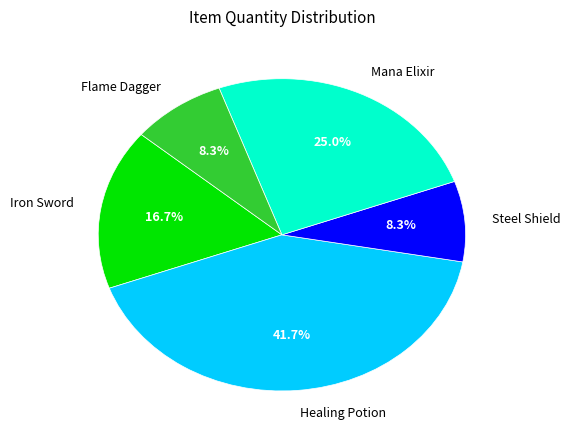

What percentage is the Iron Sword slice, to the nearest percent?

17%